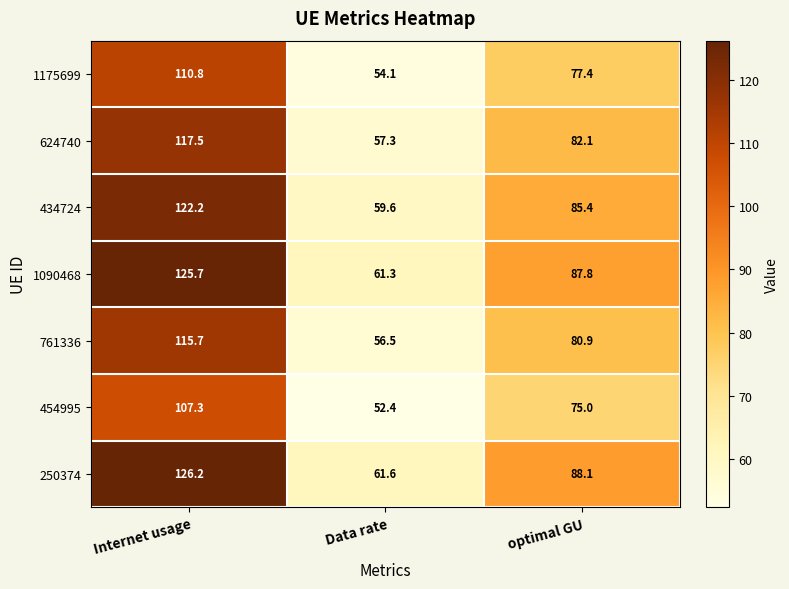

Reading right to left, transcribe all the data shown in this chart.

1175699: optimal GU=77.4	Data rate=54.1	Internet usage=110.8
624740: optimal GU=82.1	Data rate=57.3	Internet usage=117.5
434724: optimal GU=85.4	Data rate=59.6	Internet usage=122.2
1090468: optimal GU=87.8	Data rate=61.3	Internet usage=125.7
761336: optimal GU=80.9	Data rate=56.5	Internet usage=115.7
454995: optimal GU=75.0	Data rate=52.4	Internet usage=107.3
250374: optimal GU=88.1	Data rate=61.6	Internet usage=126.2